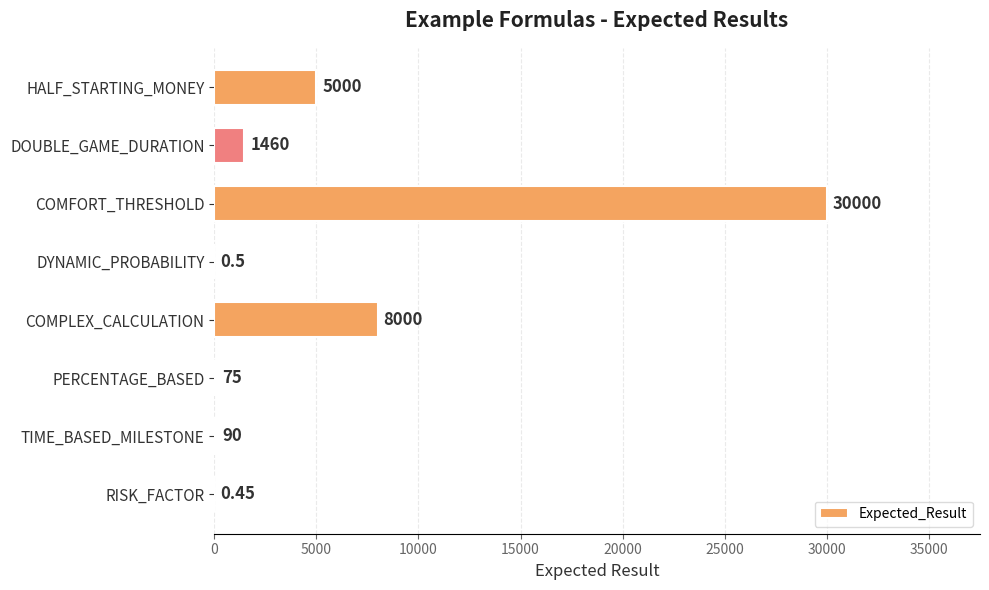

Which has a higher value, TIME_BASED_MILESTONE or COMPLEX_CALCULATION?

COMPLEX_CALCULATION